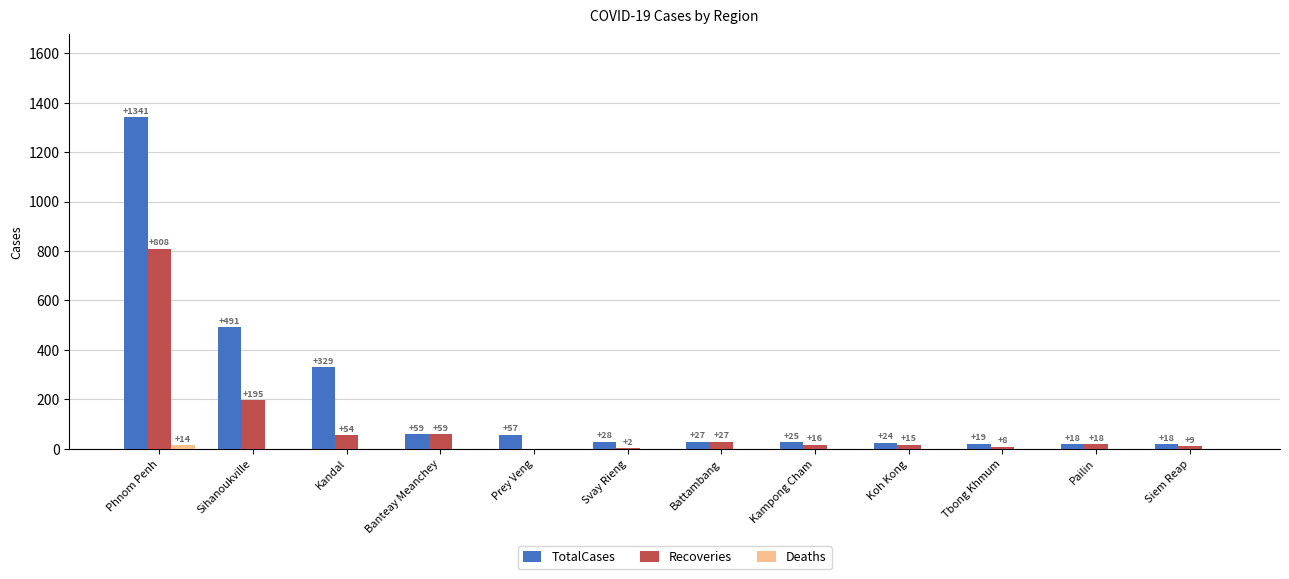

At which label is TotalCases closest to 679?

Sihanoukville